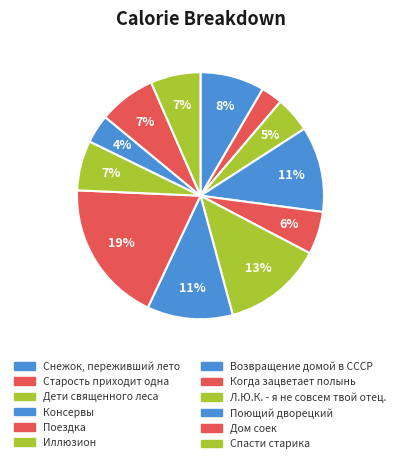

Between Снежок, переживший лето and Консервы, which is larger?

Консервы